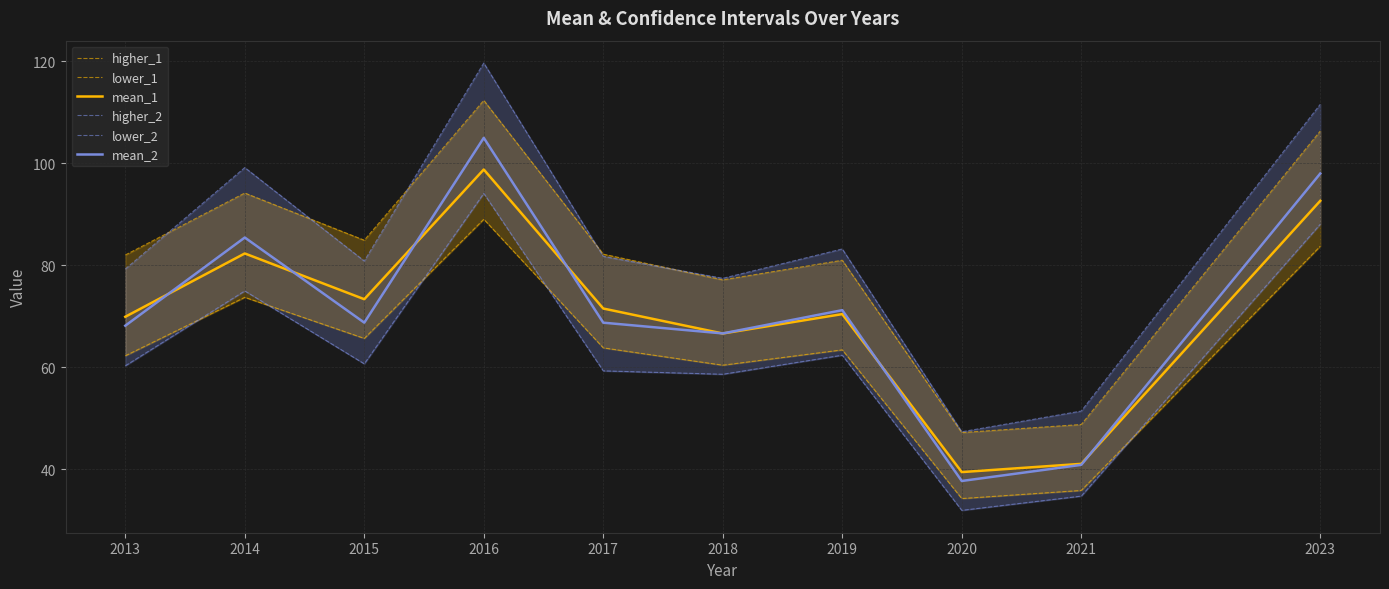

Where does the mean_1 series first go above 71?

2014